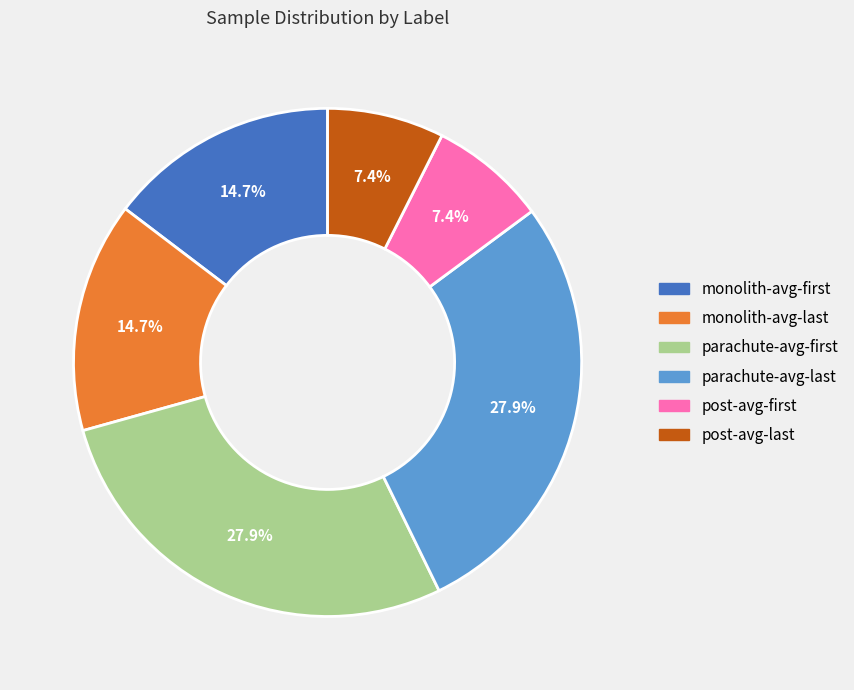

How many segments does this pie chart have?

6